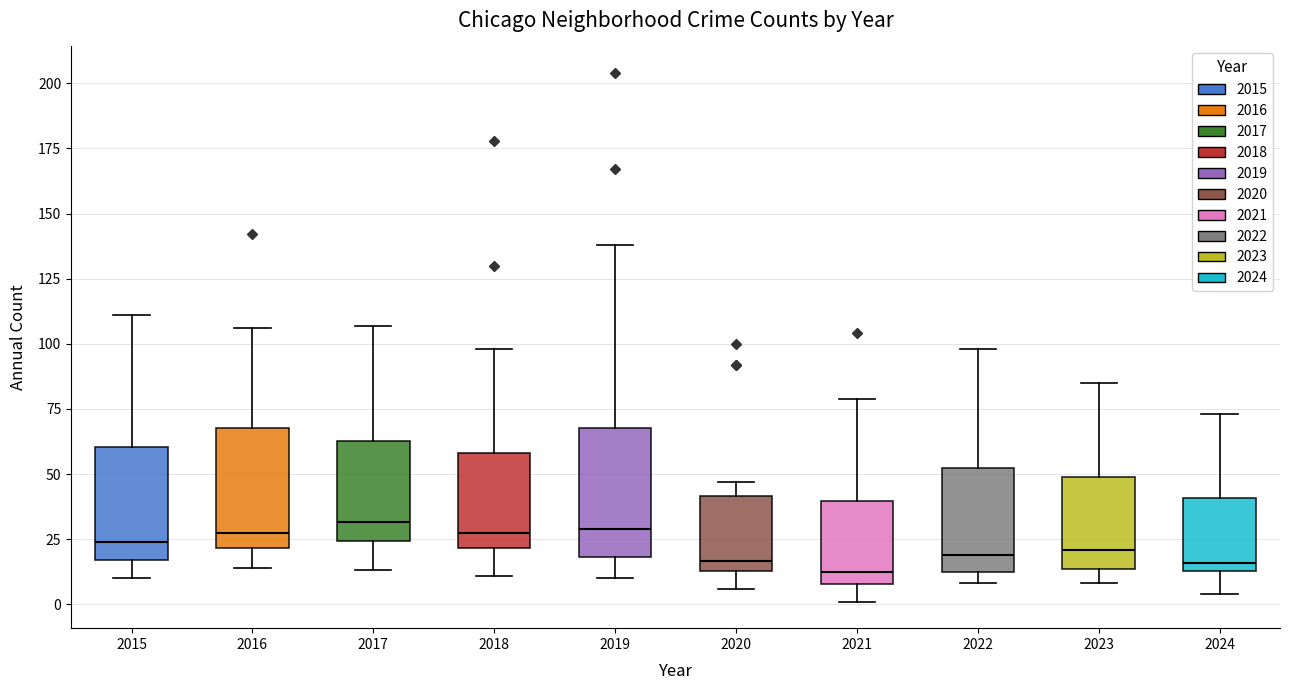

Where does the median line of the box at x = 2023 sit on the y-axis? The values are not printed on the chart, so give them approximately, as read against the axis.

20